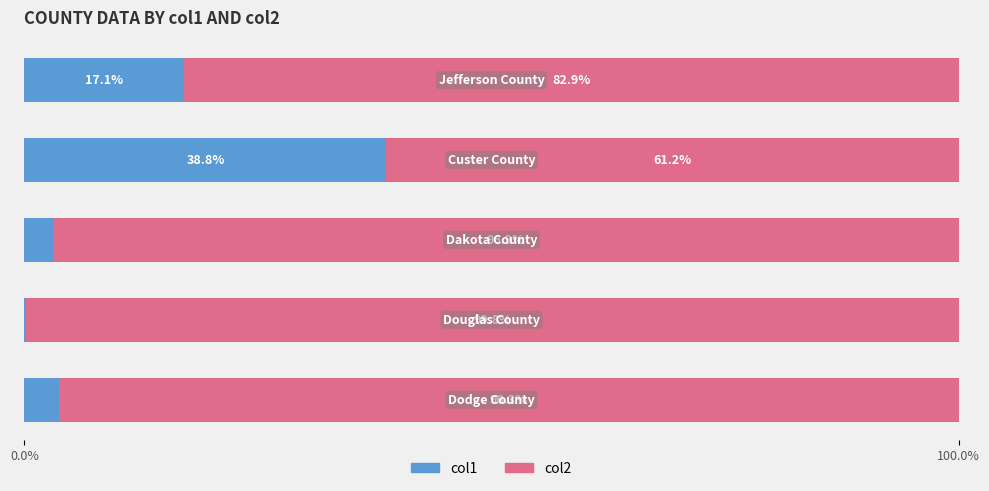

What position from the left is 100.0%?

2